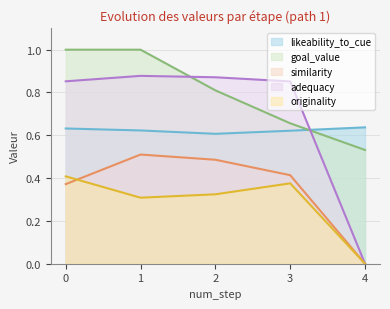

What is the maximum value for similarity?

0.5